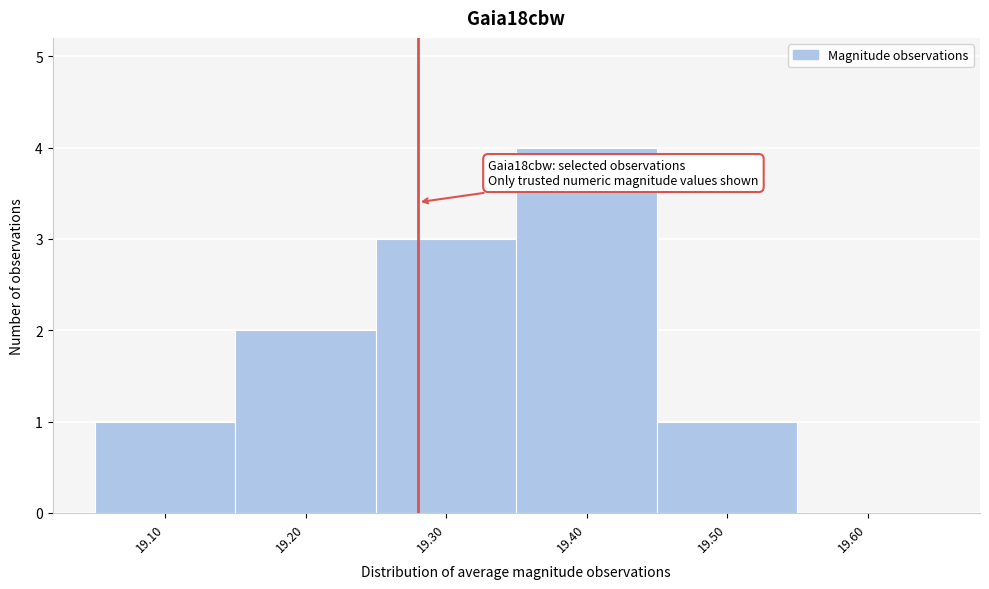

Reading left to right, transcribe all the data shown in this chart.

19.10=1	19.20=2	19.30=3	19.40=4	19.50=1	19.60=0